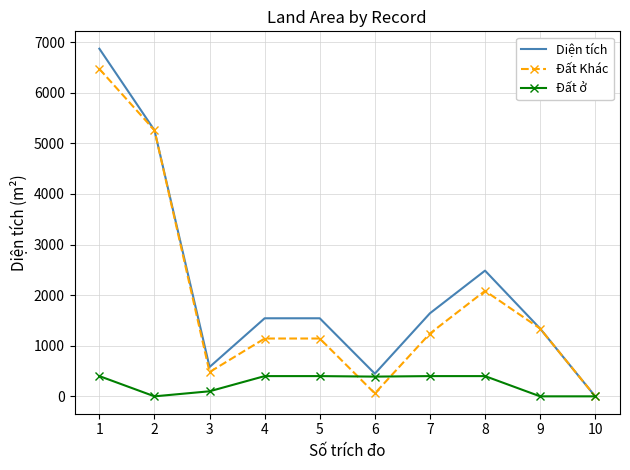

What are all the series names shown in the legend?

Diện tích, Đất Khác, Đất ở